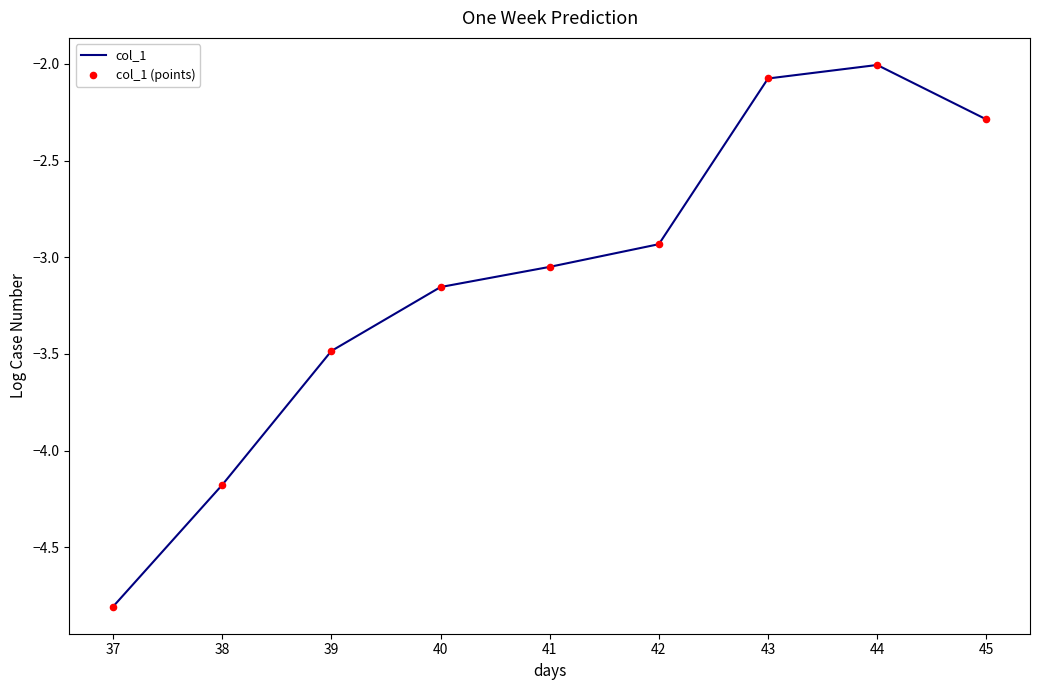

Which has a higher value, 38 or 43?

43